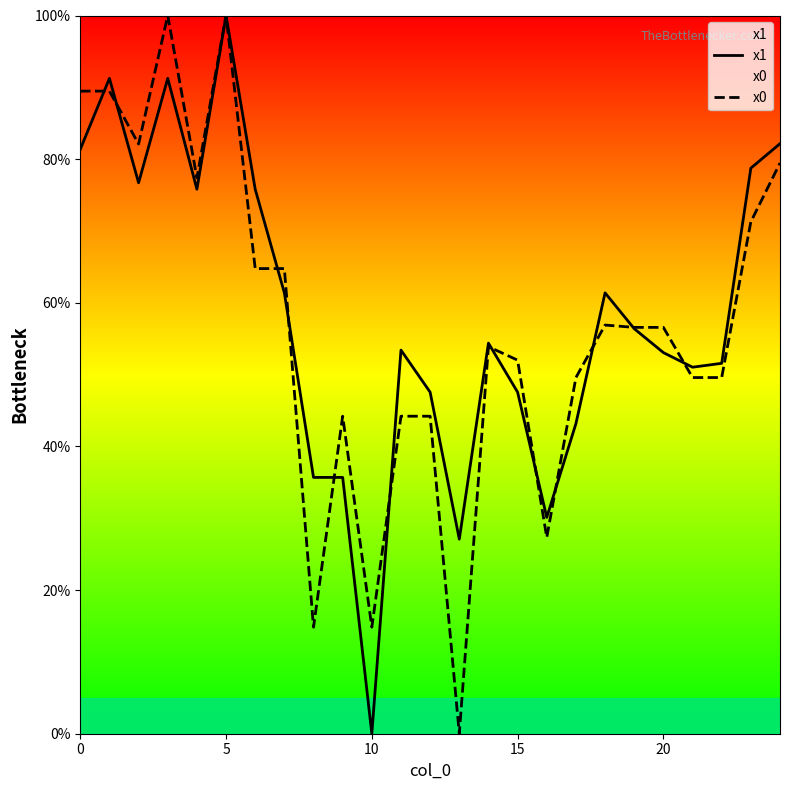

True or false: x1 and x0 intersect in this chart.

True